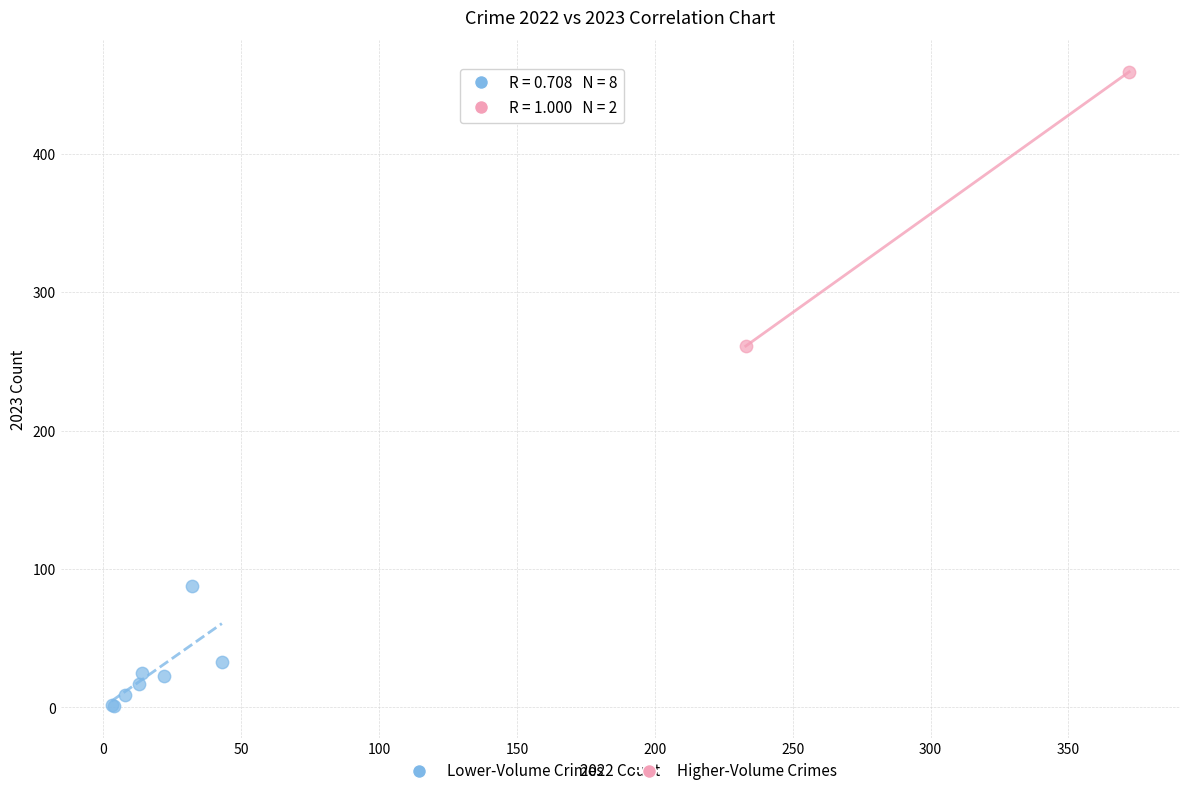

Which series has the largest Y range (max minus min)?

Higher-Volume Crimes